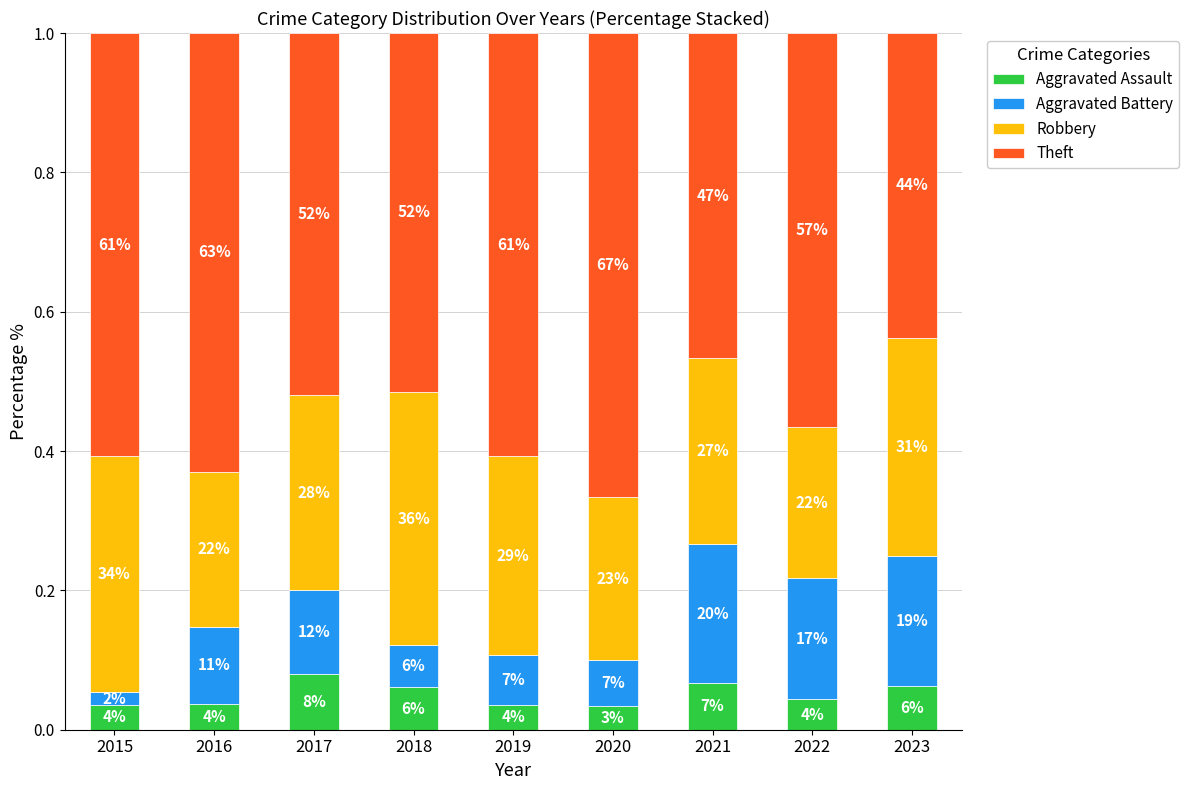

Read the Theft value at 2015.

0.6